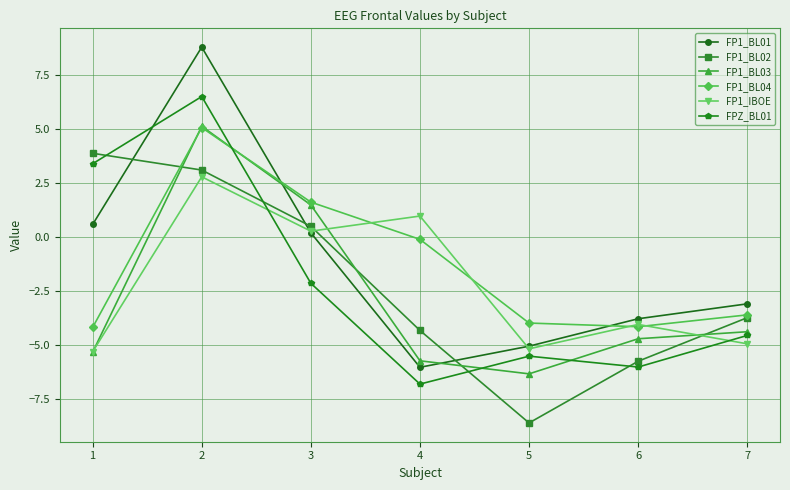

What is the value of the FP1_BL01 point at the 1st from the left?

0.6